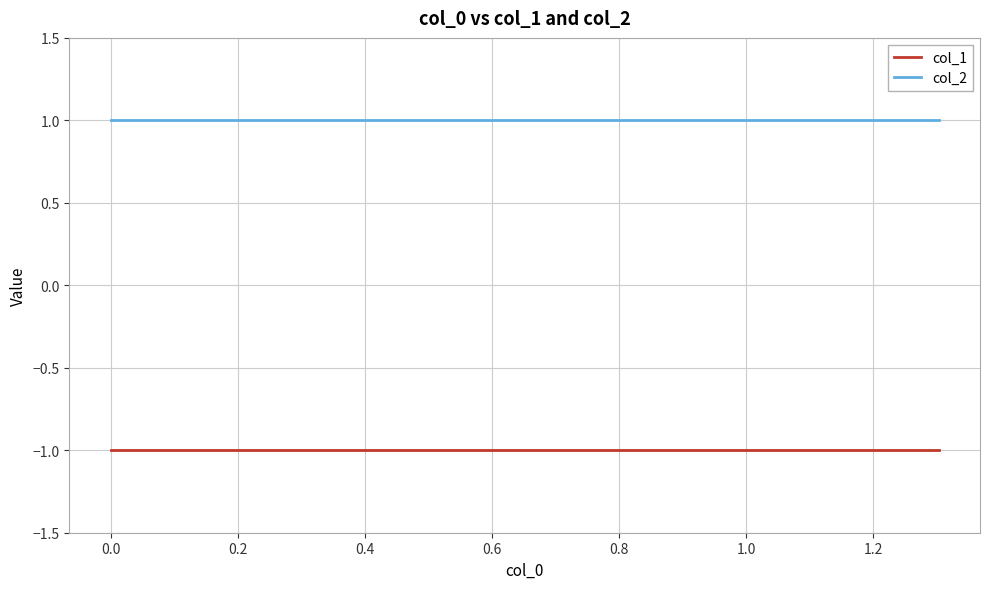

What is the spread (max minus min) of values at 0.4?

2